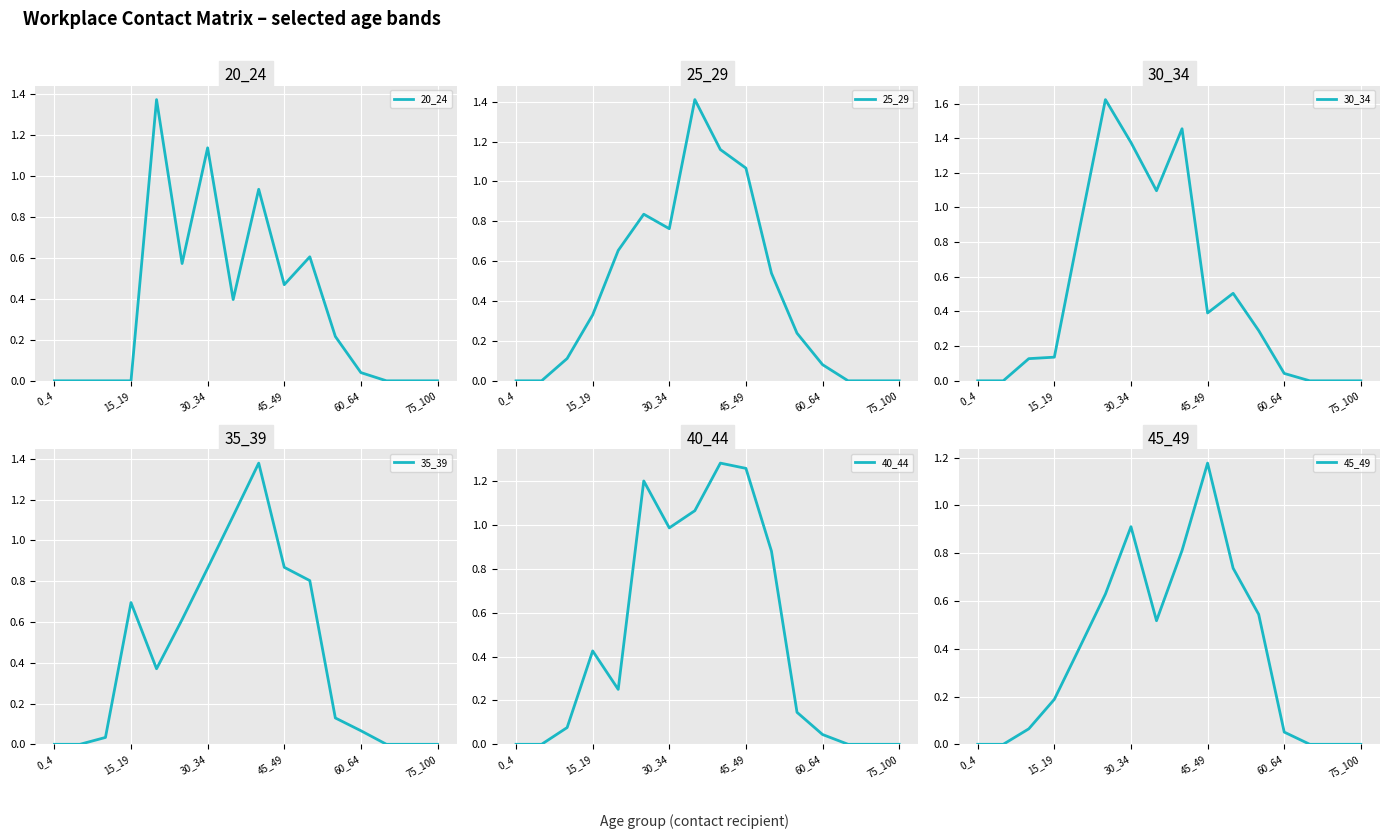

List the series in order of their peak value, lowest first.

45_49, 40_44, 20_24, 35_39, 25_29, 30_34